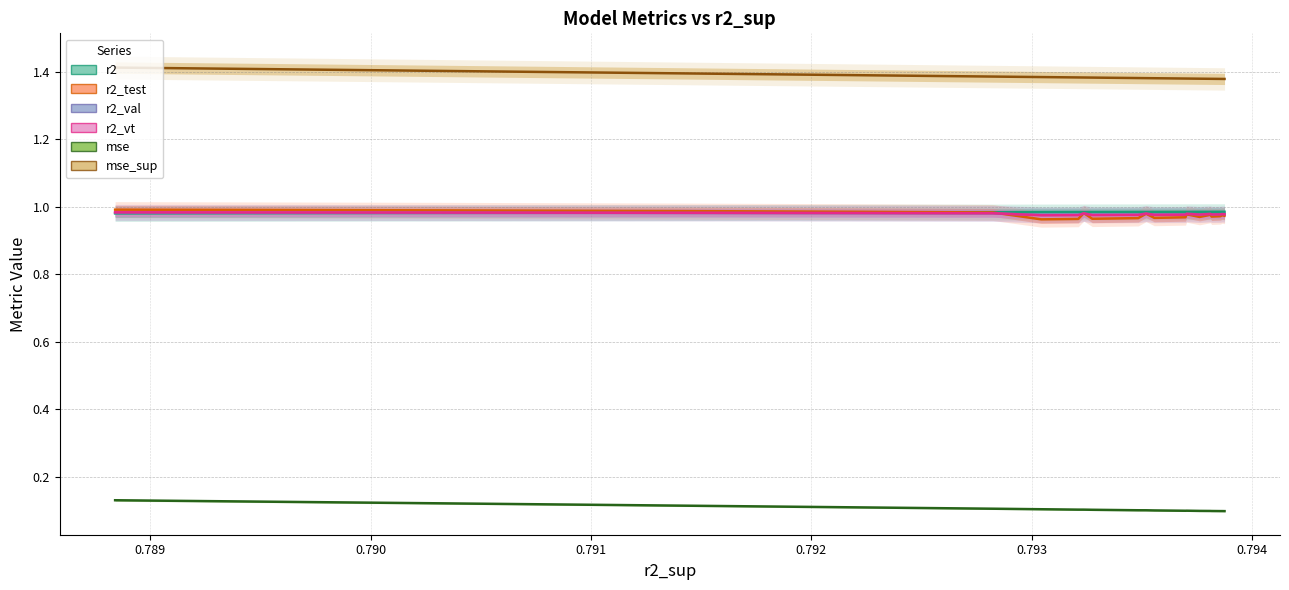

What is the label of the 22nd point from the right?

0.791